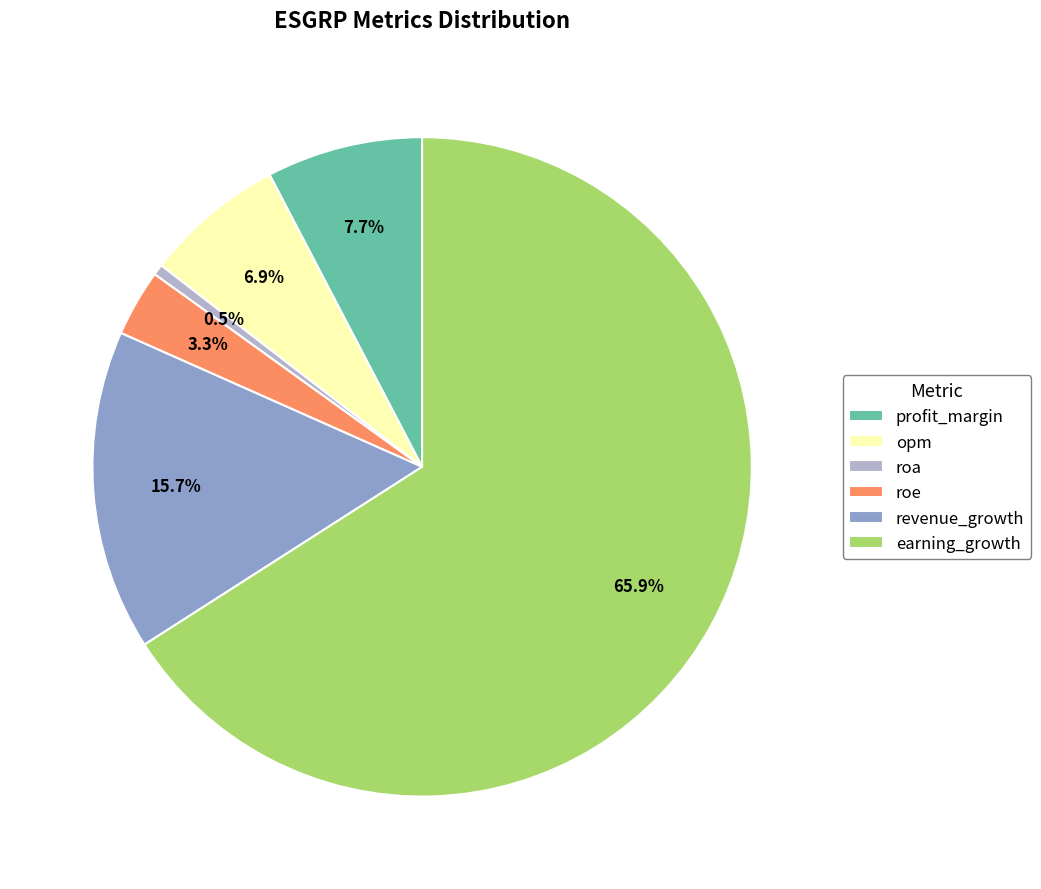

Does earning_growth account for over 50% of the chart?

Yes